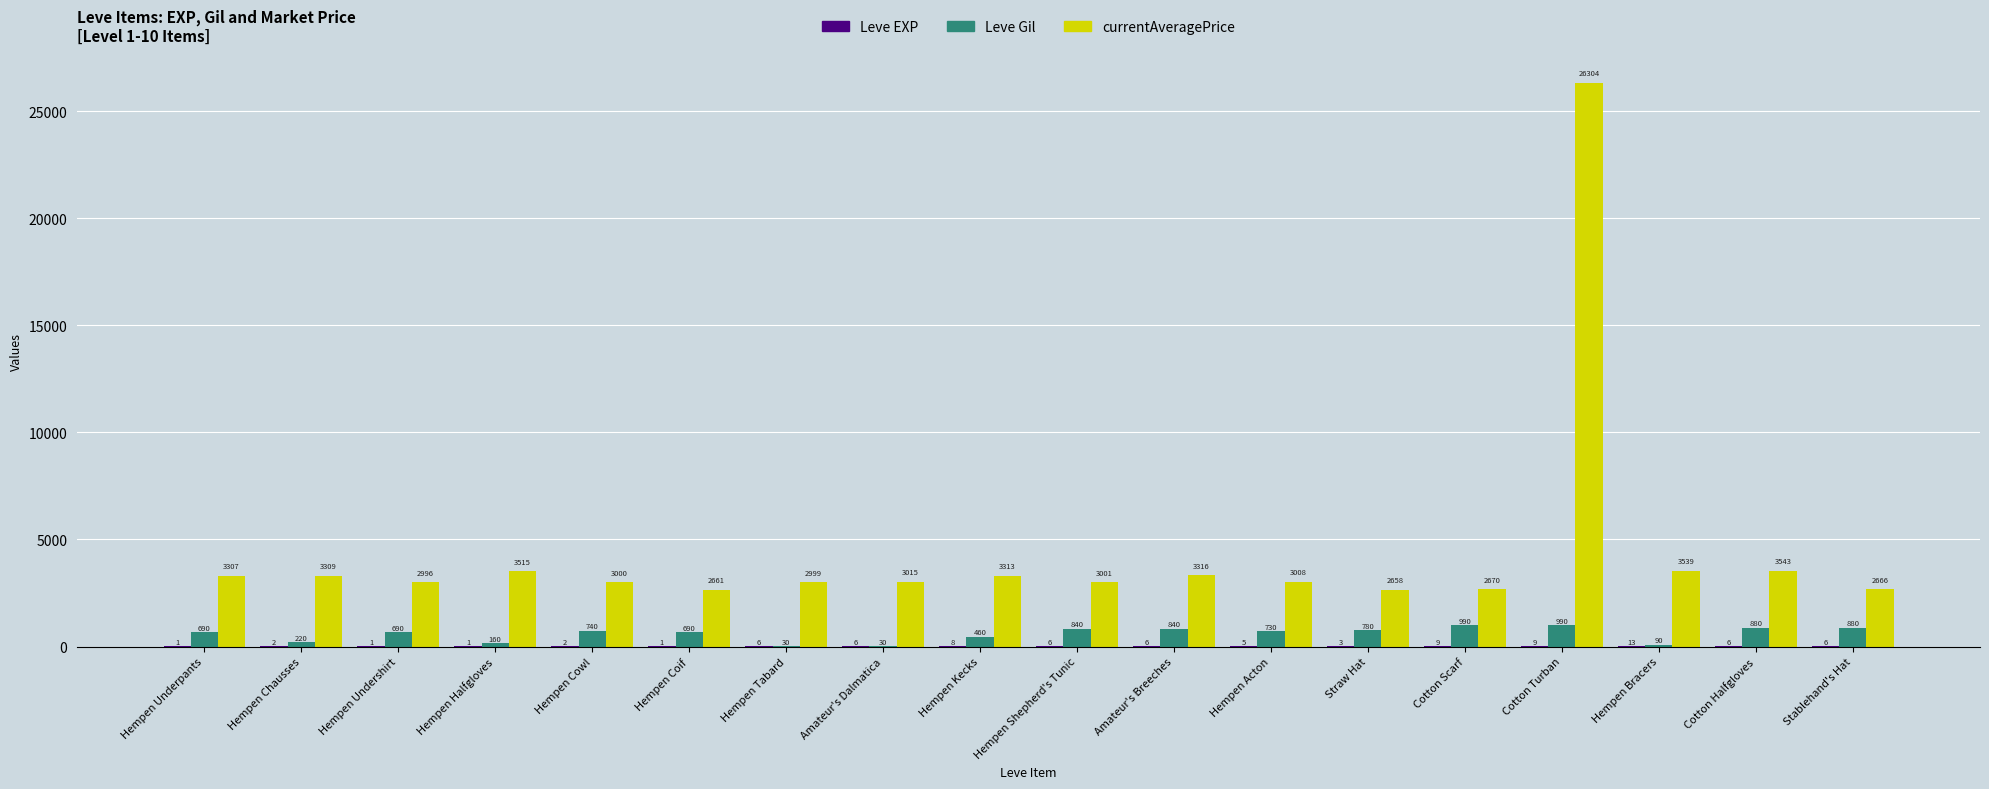

At which category is the sum across all series the highest?

Cotton Turban